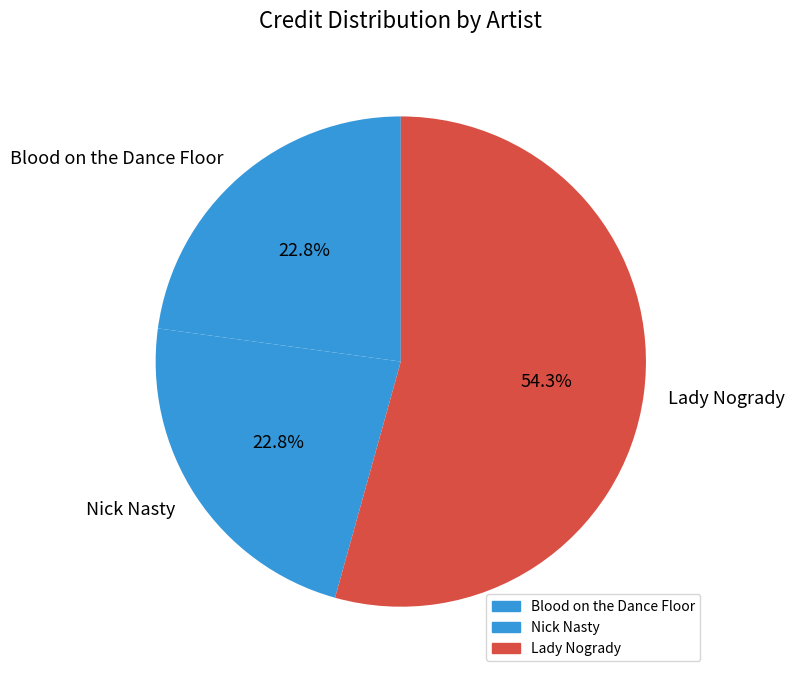

Which slice is the largest?

Lady Nogrady